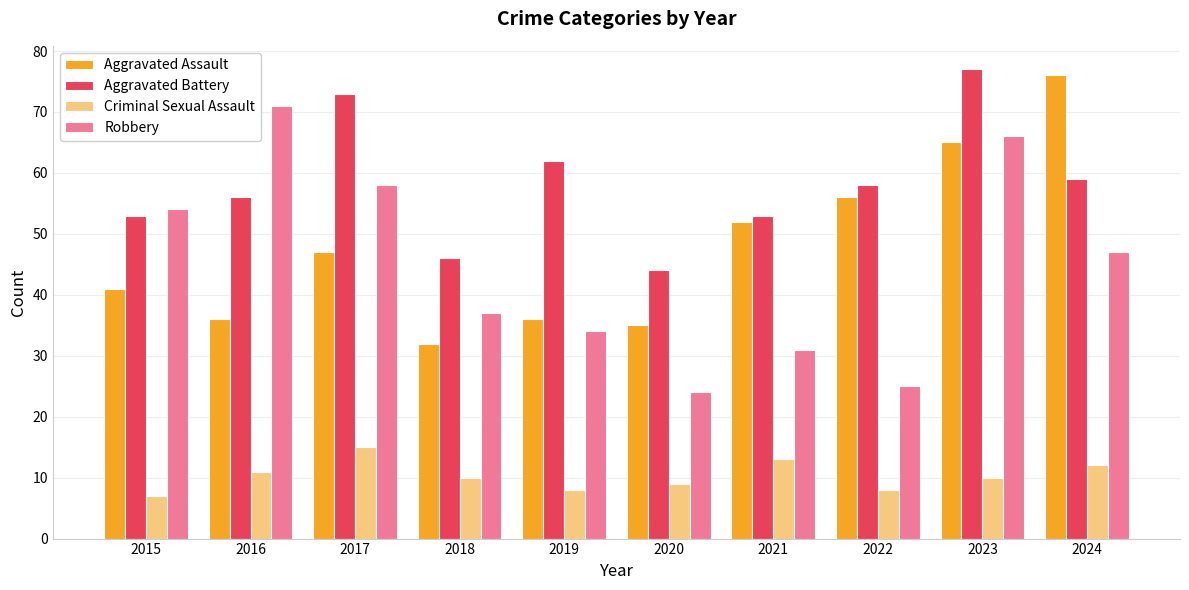

What is the total value across all series at 2019?

140